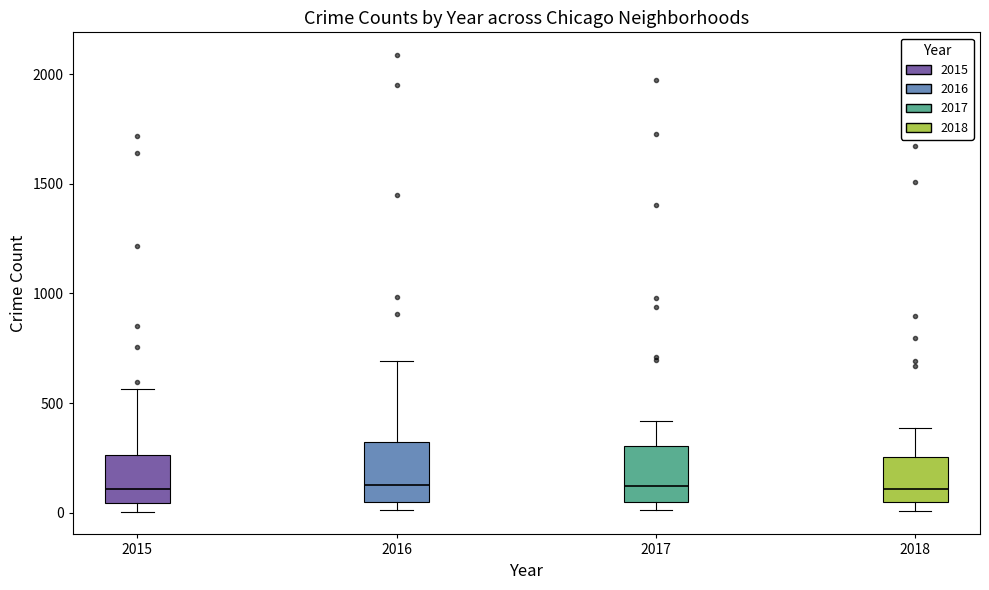

Where does the median line of the box at x = 2017 sit on the y-axis? The values are not printed on the chart, so give them approximately, as read against the axis.

100